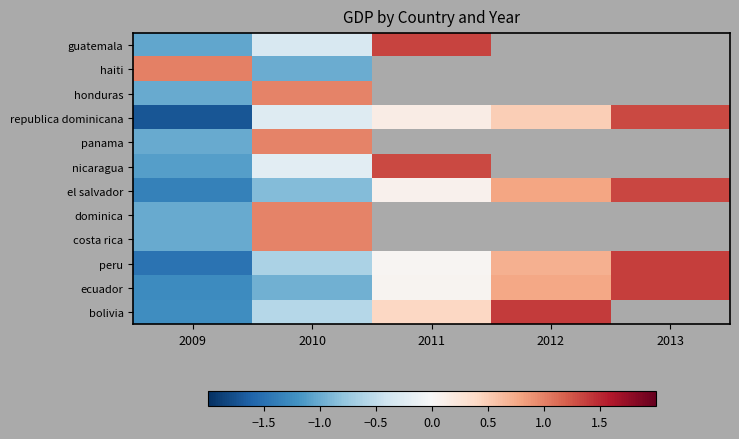

At 2009, list the series in order from smallest to largest.

republica dominicana, peru, el salvador, ecuador, bolivia, nicaragua, guatemala, dominica, honduras, costa rica, panama, haiti